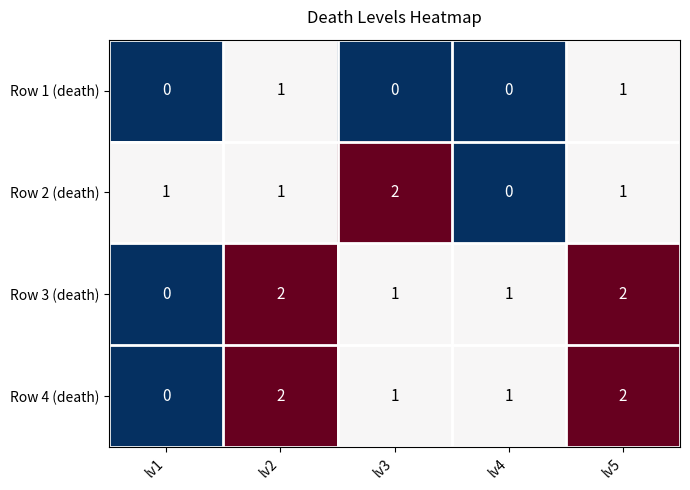

How many data points in Row 1 (death) are above 0?

2